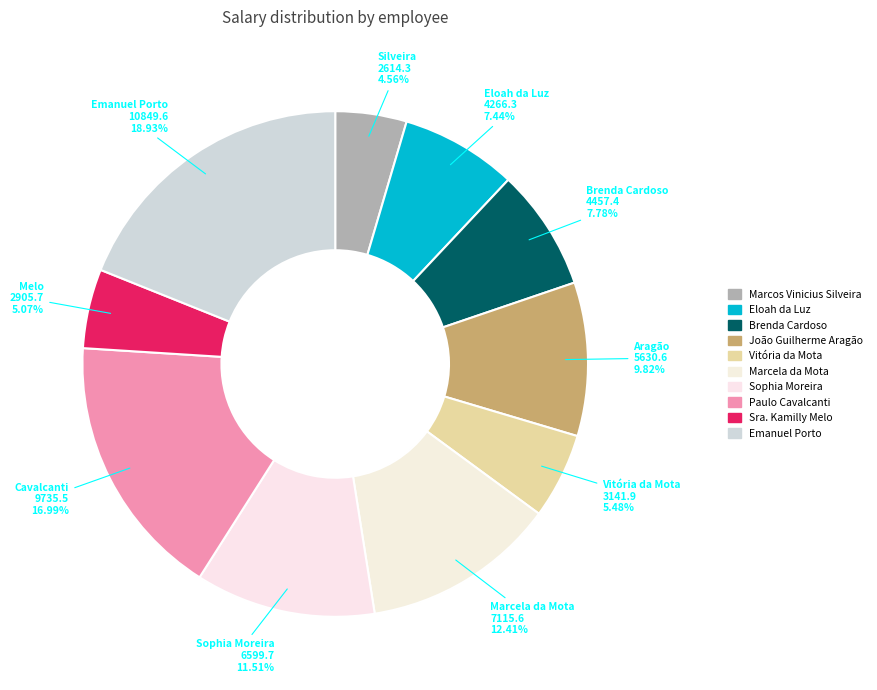

How many segments does this pie chart have?

10